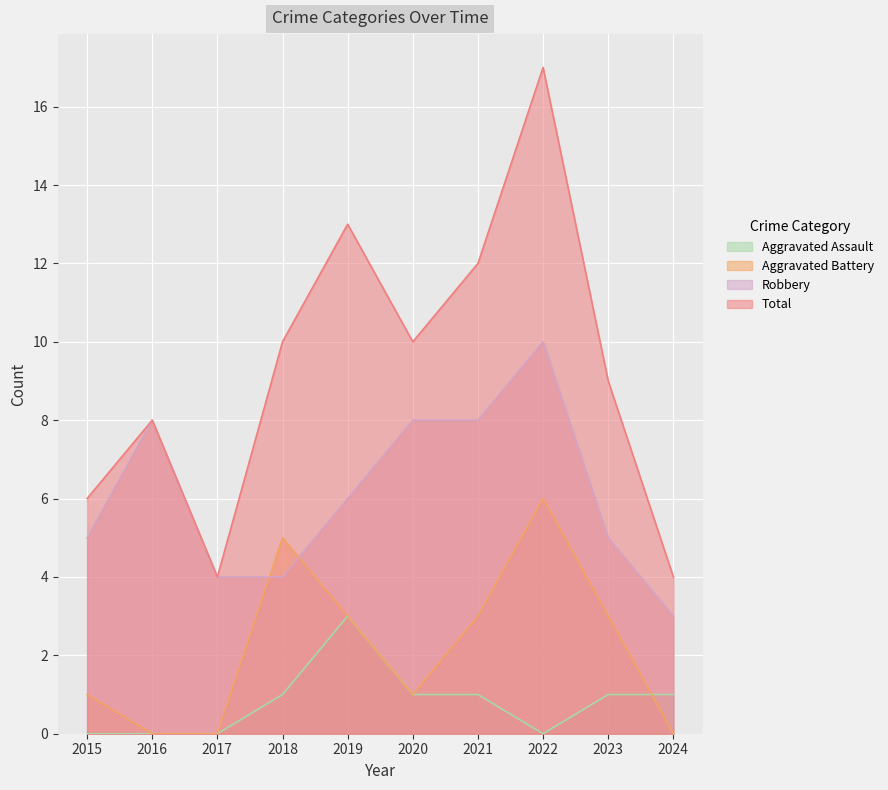

Rank the series at 2018 from lowest to highest value.

Aggravated Assault, Robbery, Aggravated Battery, Total